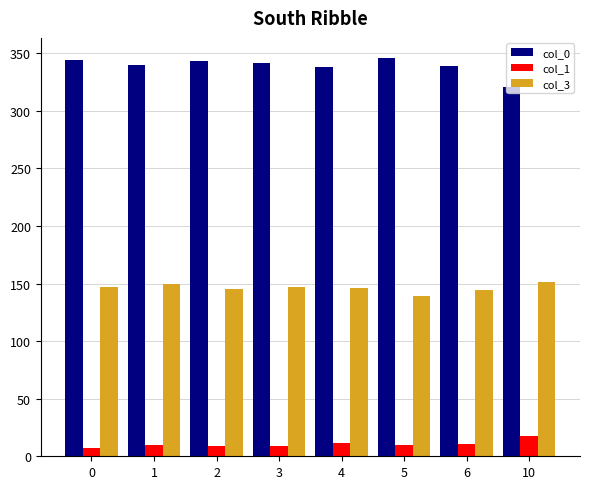

How many groups of bars are there?

8